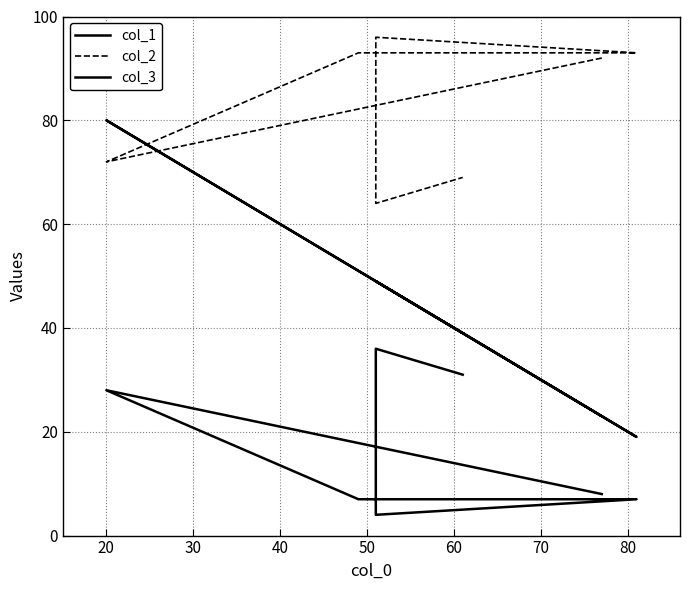

What is the sum of the col_2 values at 70 and 40?

162